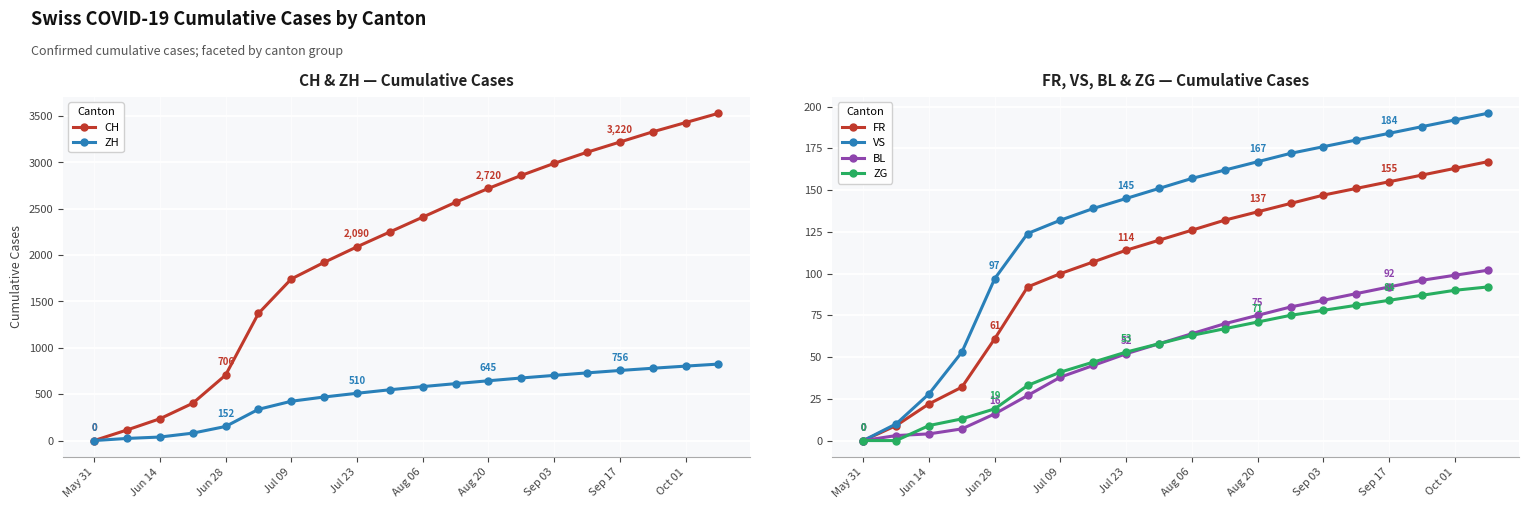

What are all the series names shown in the legend?

CH, ZH, FR, VS, BL, ZG